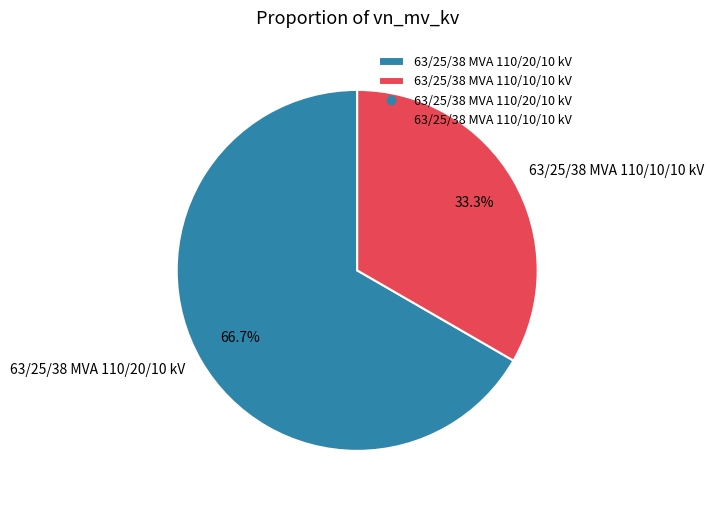

To the nearest percent, what is the difference between the largest and smallest slice percentages?

33%